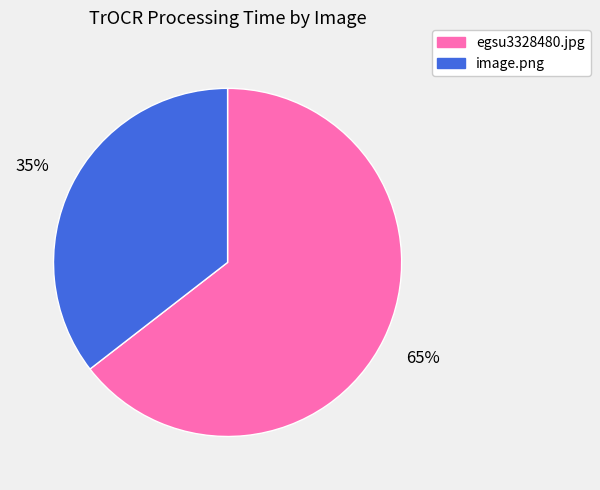

Do image.png and egsu3328480.jpg together represent more than half of the pie?

Yes